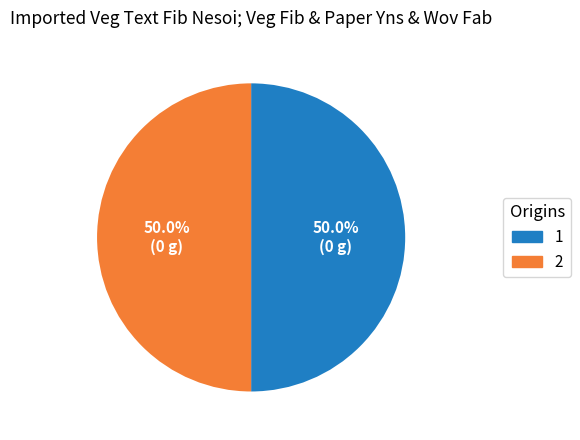

What is the ratio of the value at 2 to the value at 1?

1.0